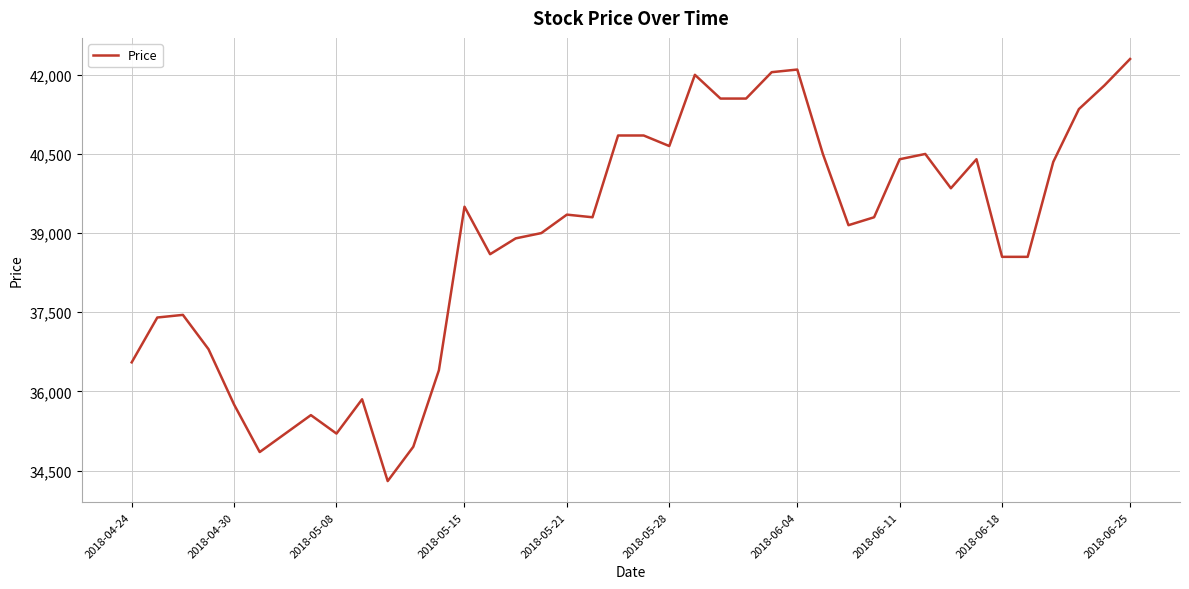

Count the number of categories in the chart.

40